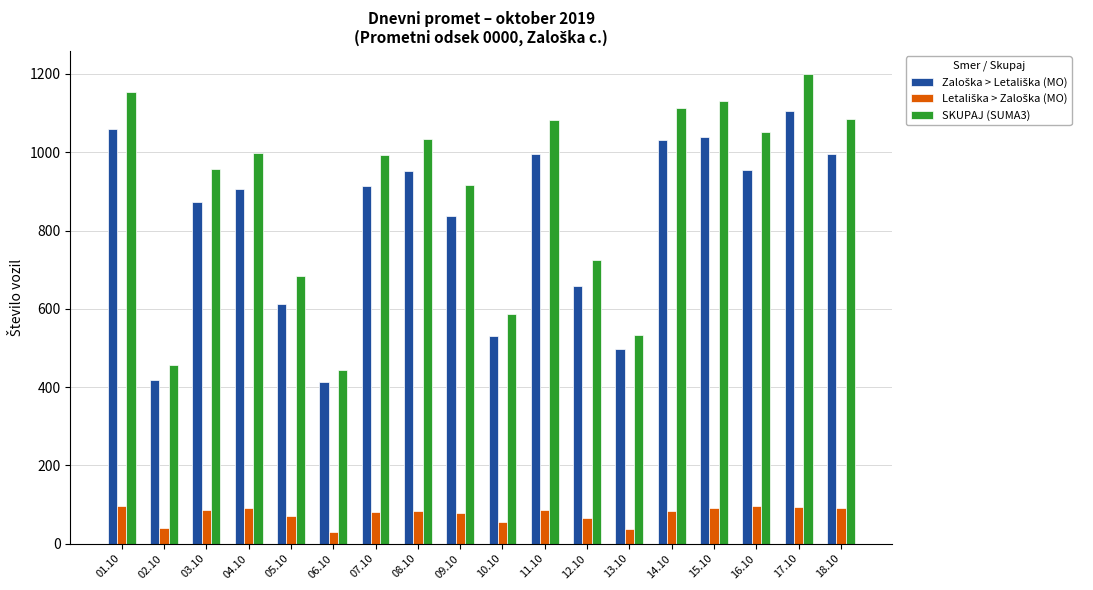

What is the difference between the second highest and minimum values in the SKUPAJ (SUMA3) series?

710